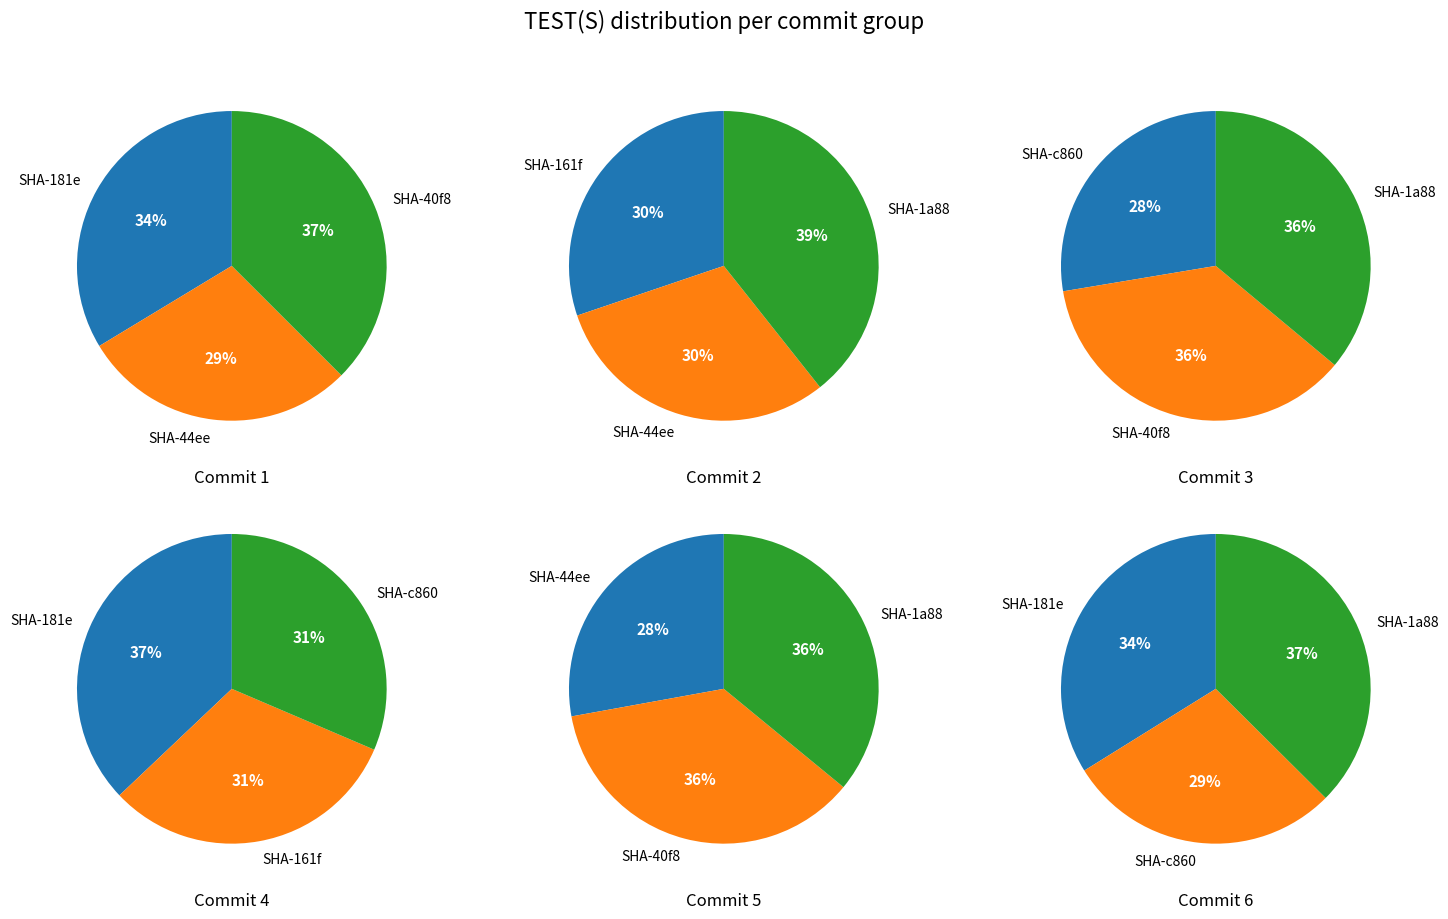

True or false: c8604865909de5e56c16ecb7bbecd379321056fb accounts for 1% of the total.

False